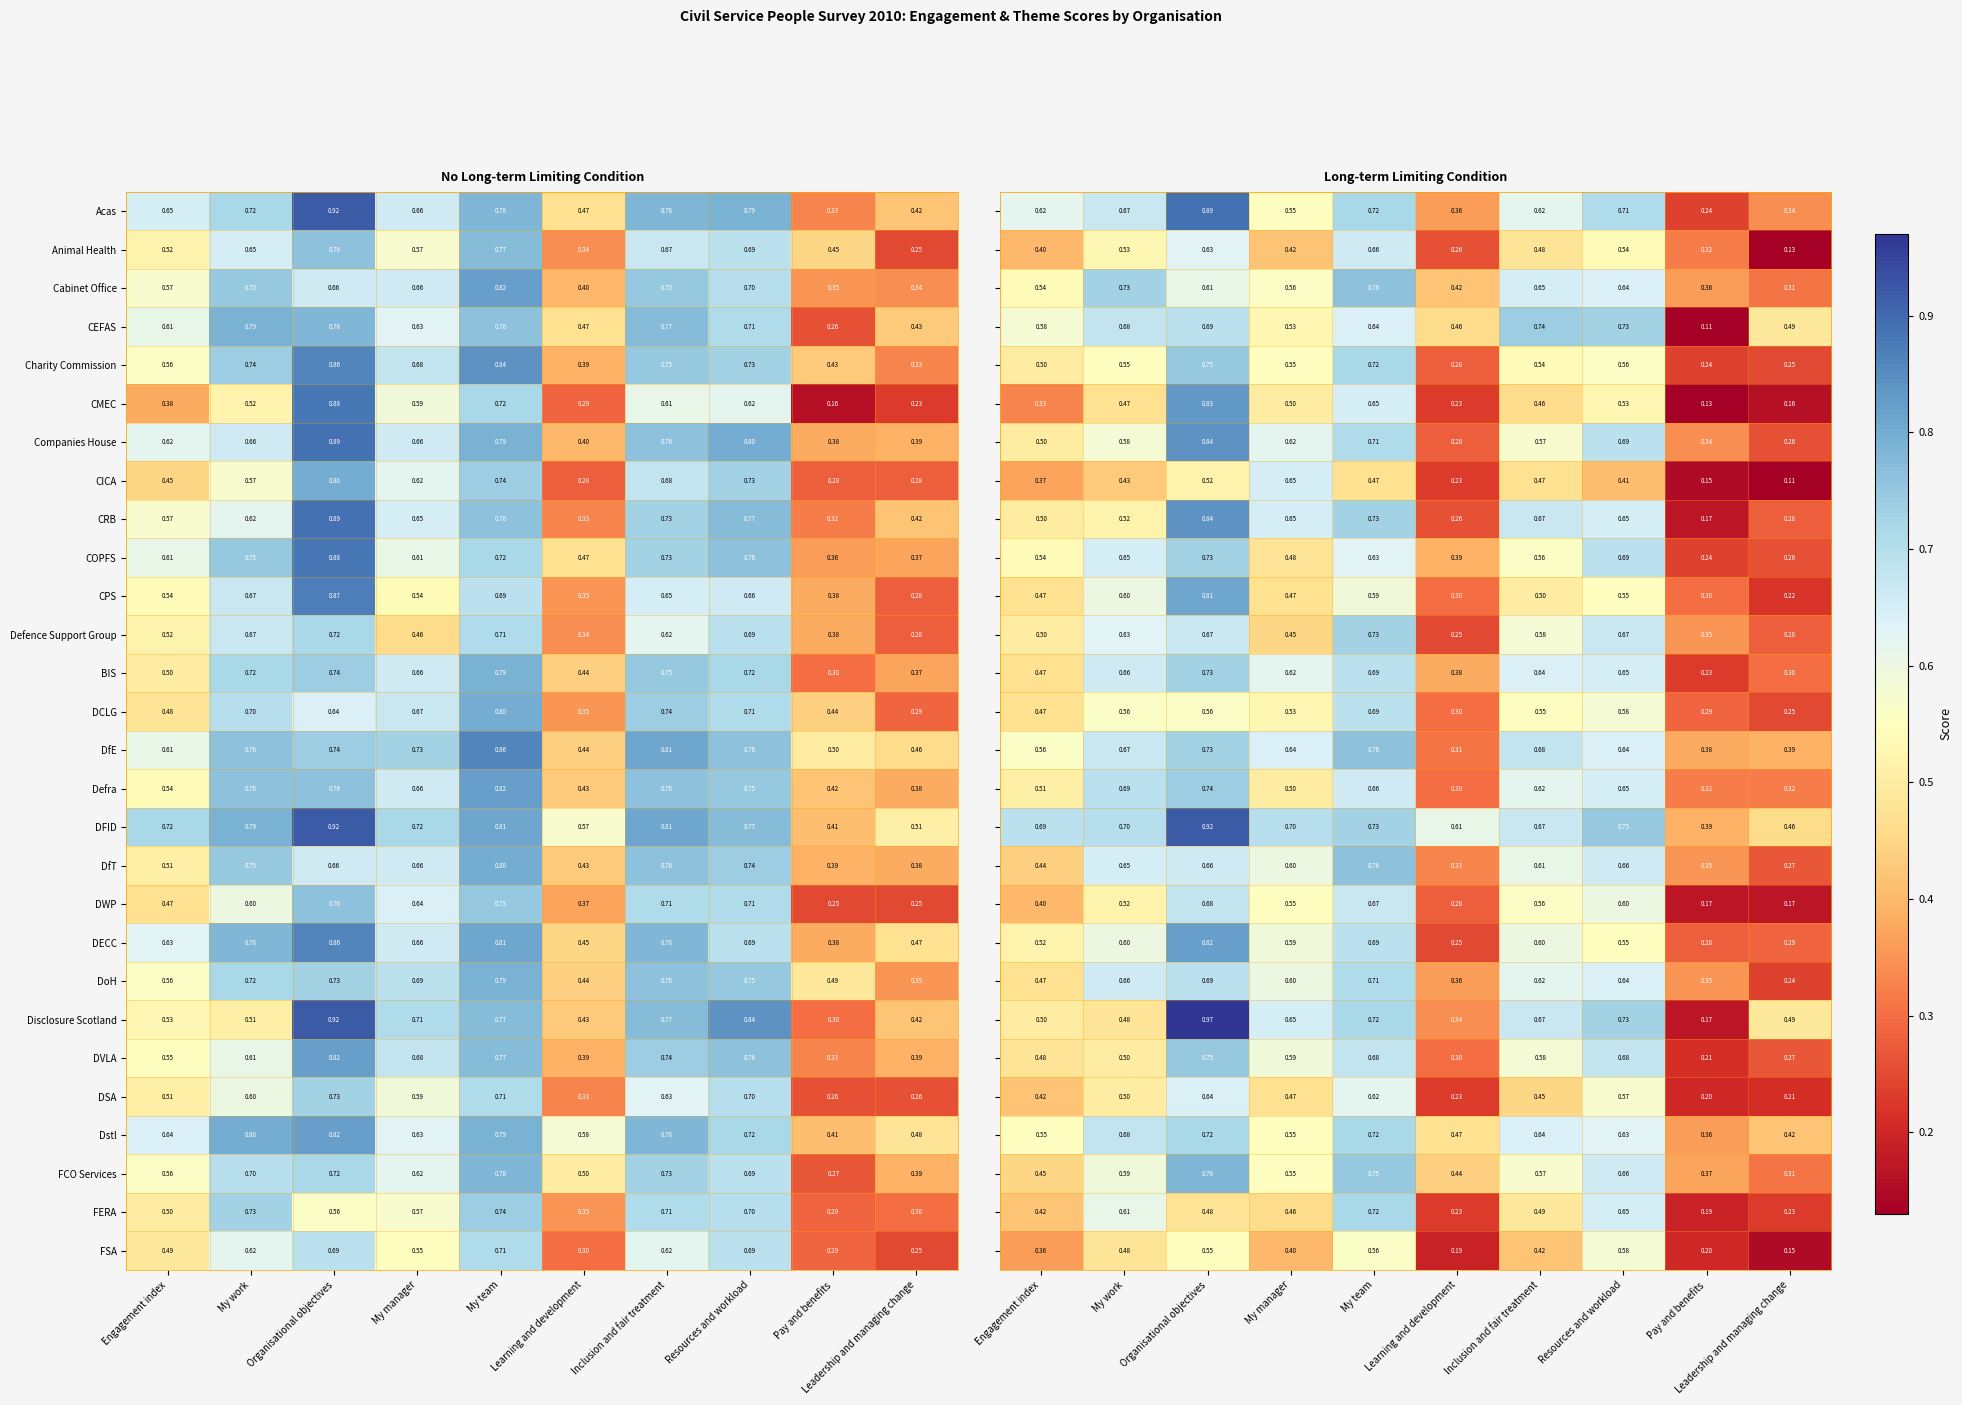

What is the difference between the Acas values at Learning and development and Resources and workload?

0.3